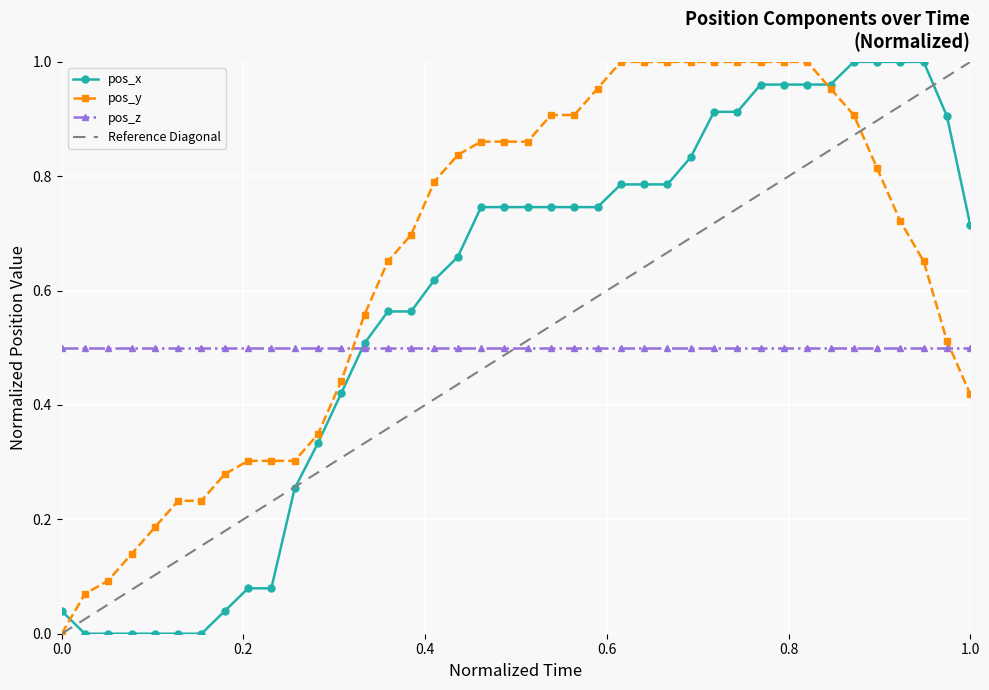

Is this an area chart (filled region under the line)?

No